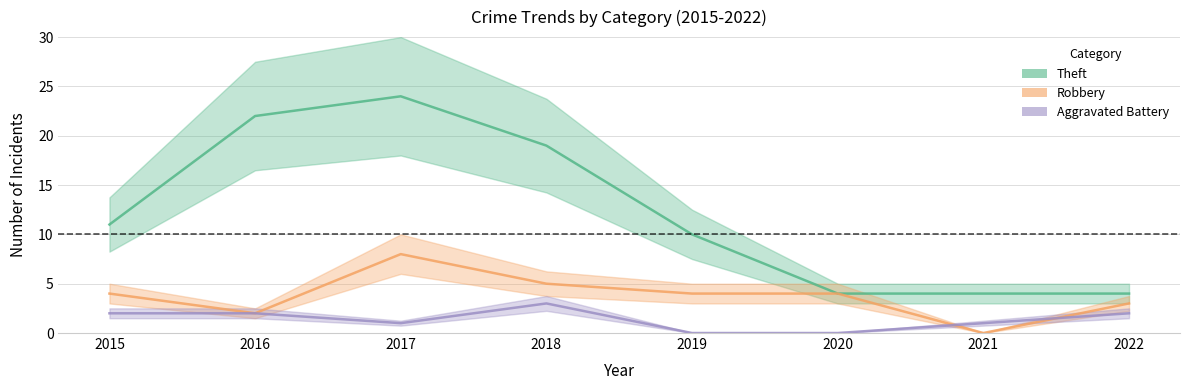

Where does the Robbery series first go above 4?

2017